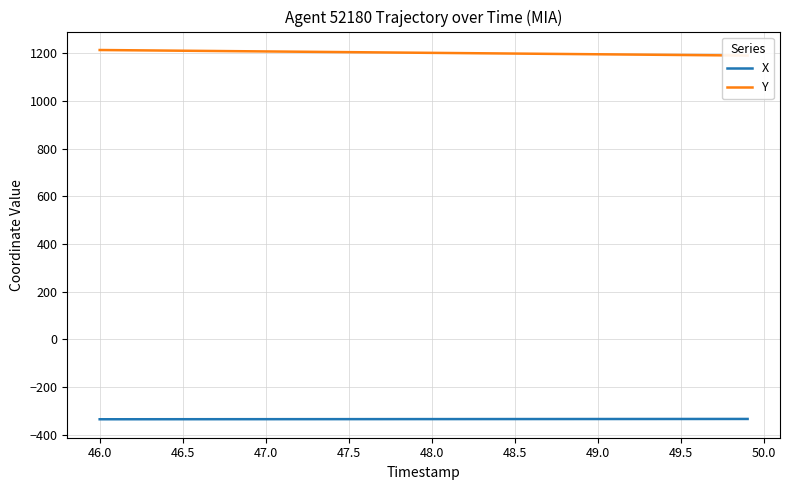

True or false: Y and X intersect in this chart.

False